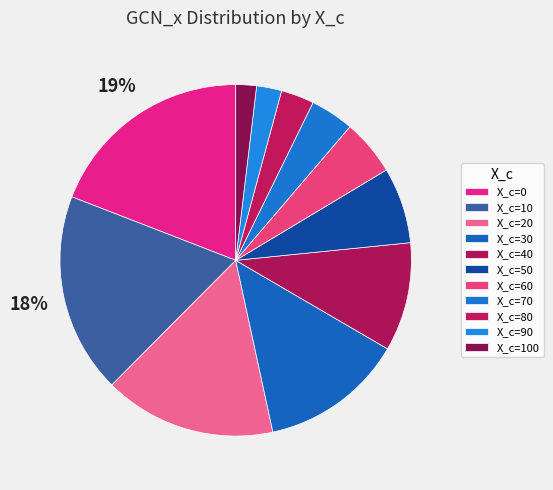

Is there any slice that represents more than half of the pie?

No